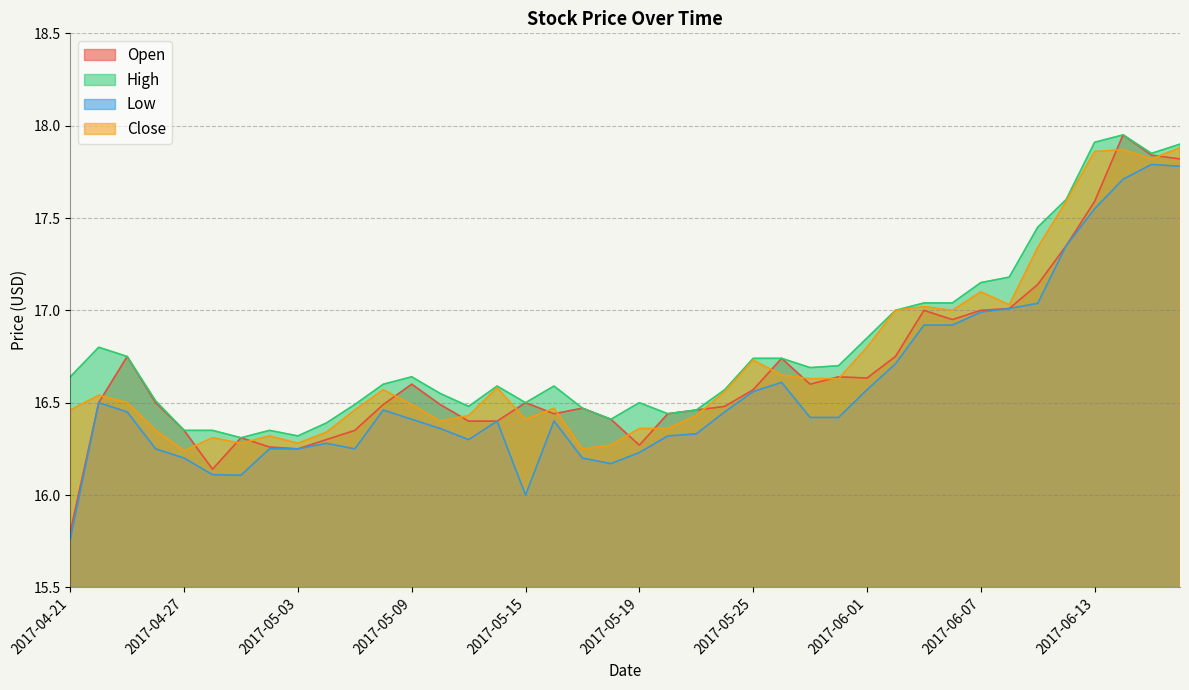

At which category does High reach its first local valley?

2017-05-01